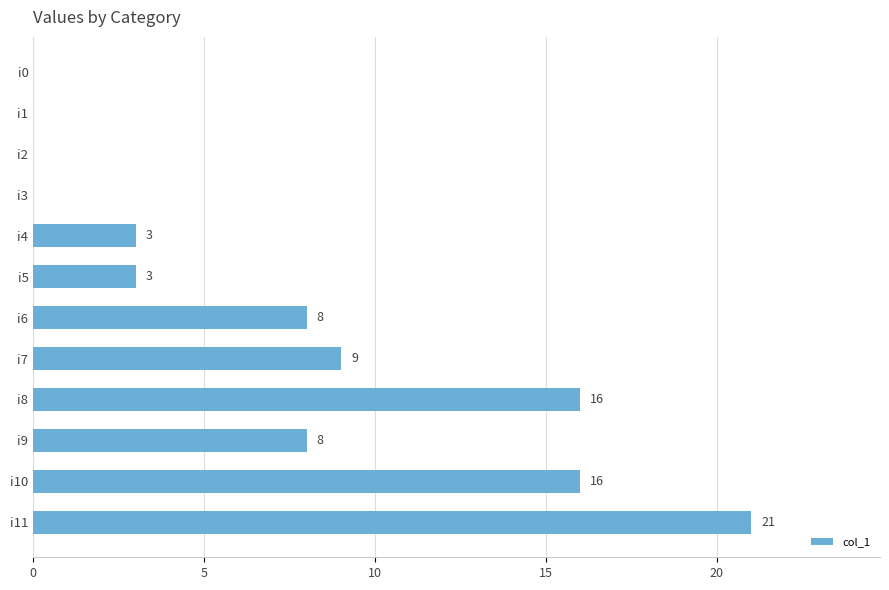

Are the bars grouped side by side (vs. stacked)?

No